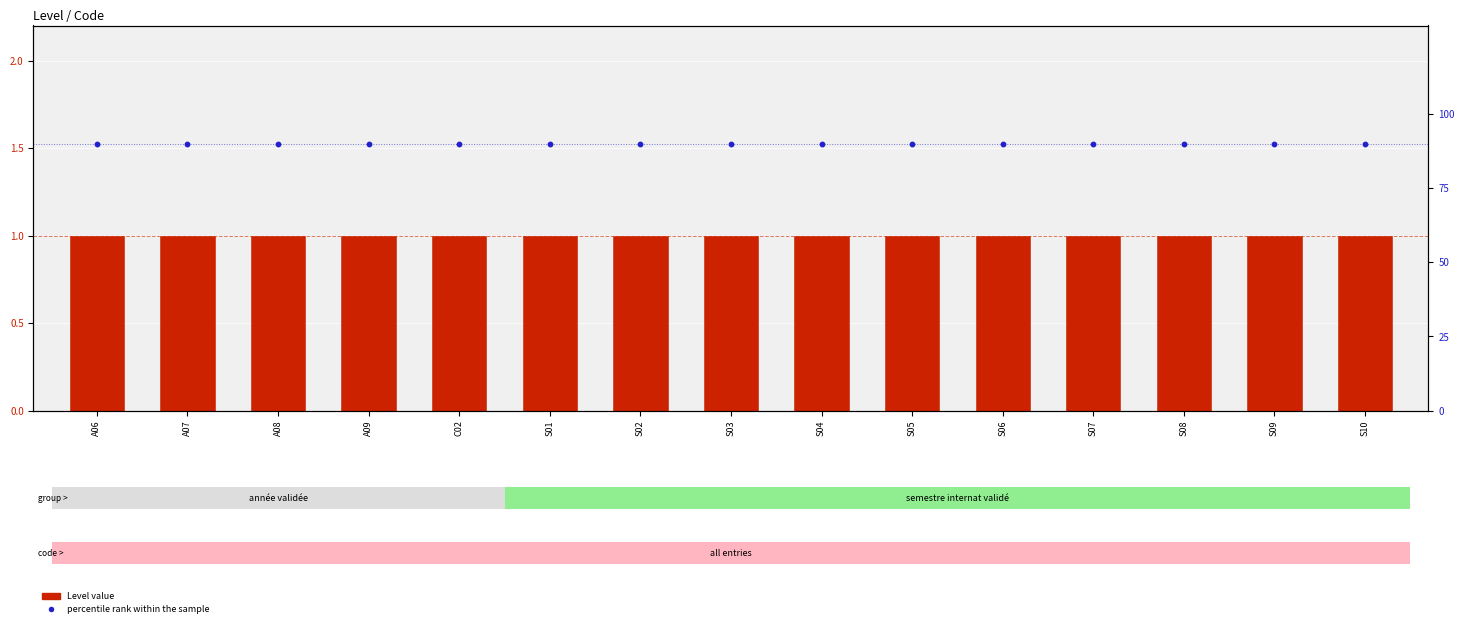

Which series reaches the maximum Y coordinate?

percentile rank within the sample